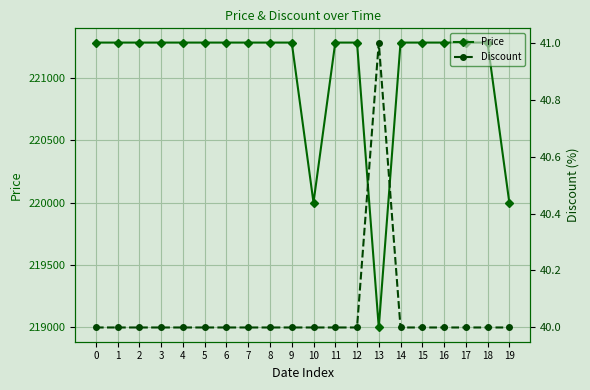

What is the lowest value of the Price series?

219000